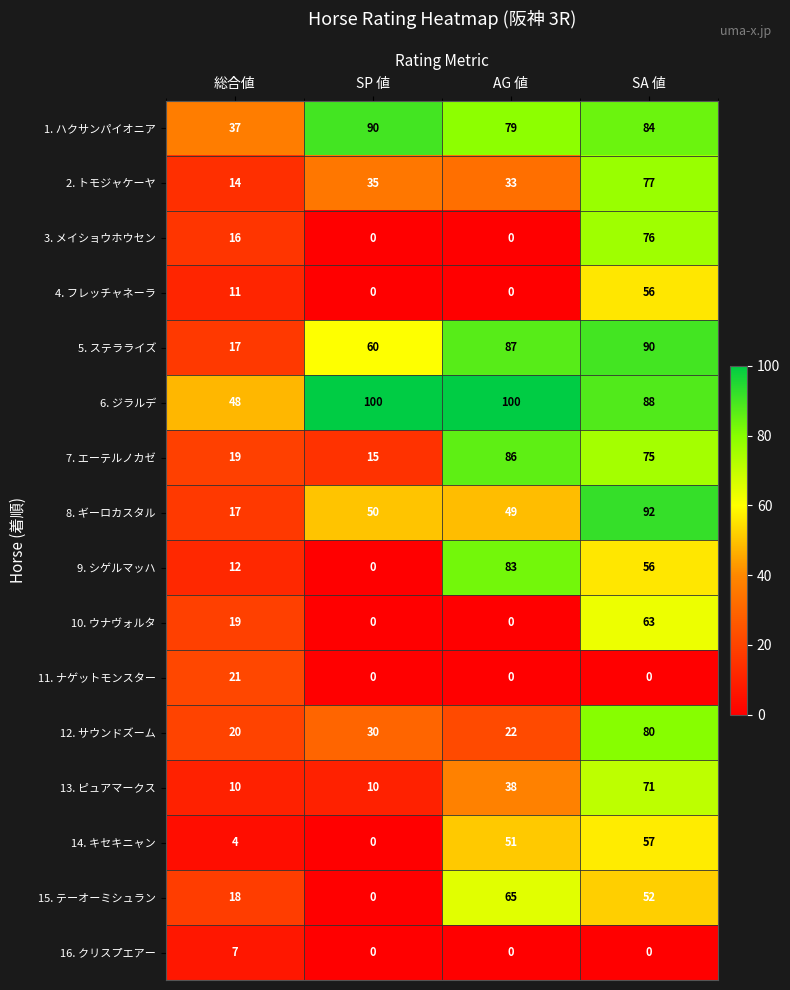

Which series has the widest spread of values?

9. シゲルマッハ